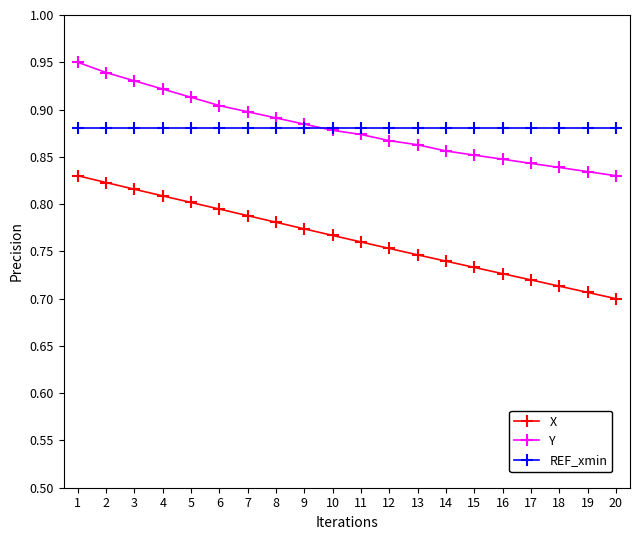

True or false: Y and X intersect in this chart.

False